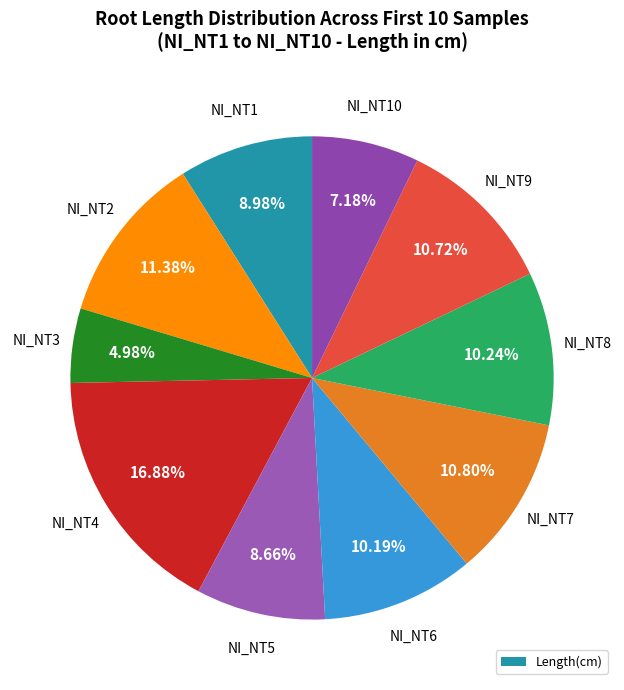

Count the number of slices in the pie.

10